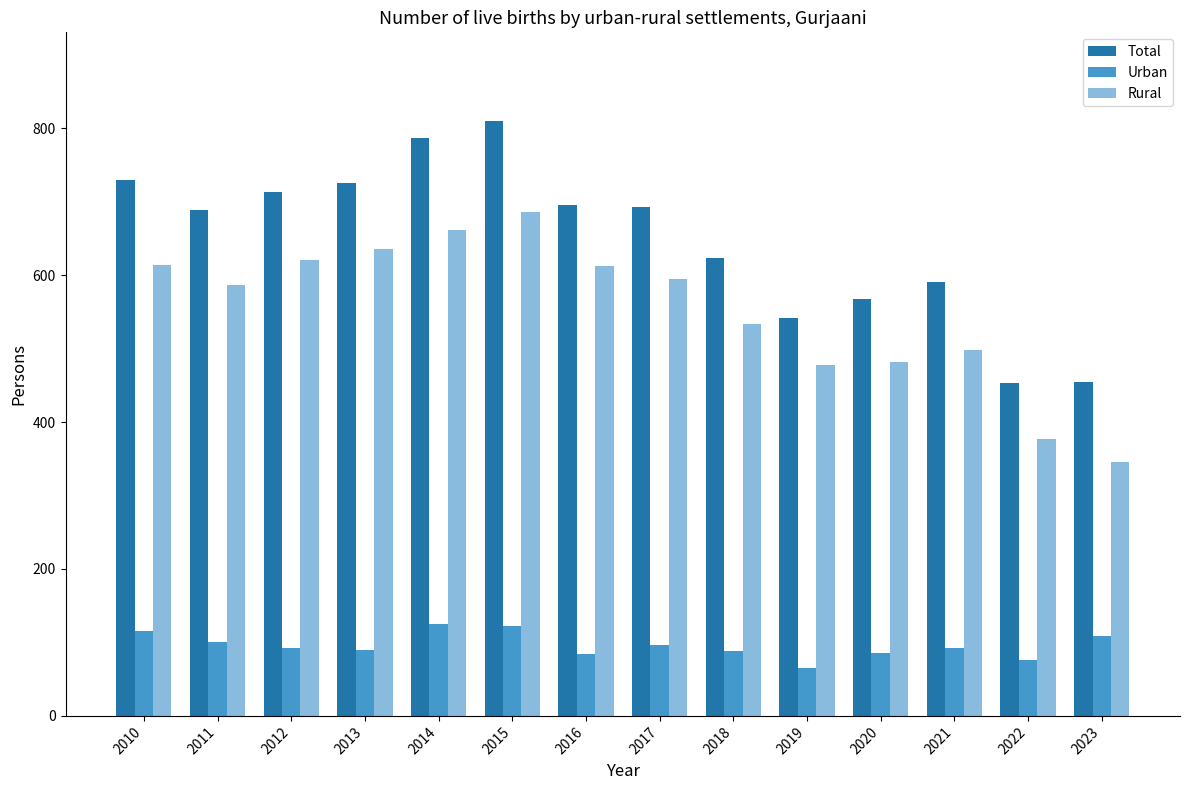

The value of Rural at 2018 is 534. True or false?

True